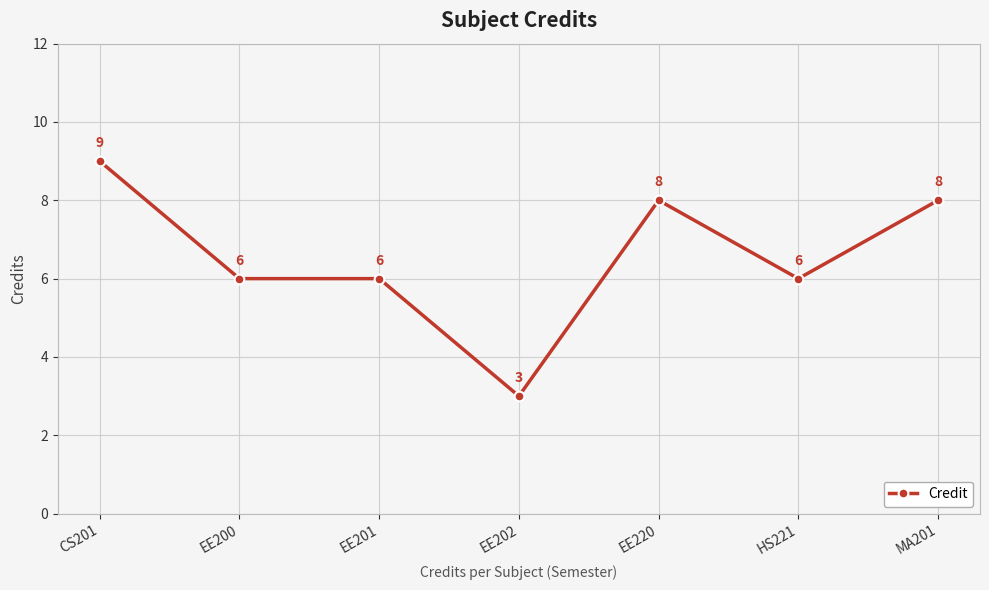

Which label corresponds to the largest value in the chart?

CS201